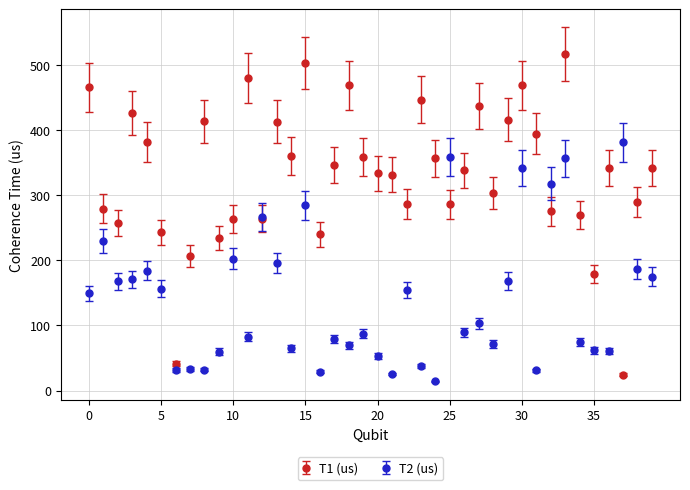

What is the value of the T1 (us) point at the 30th from the left?

415.7